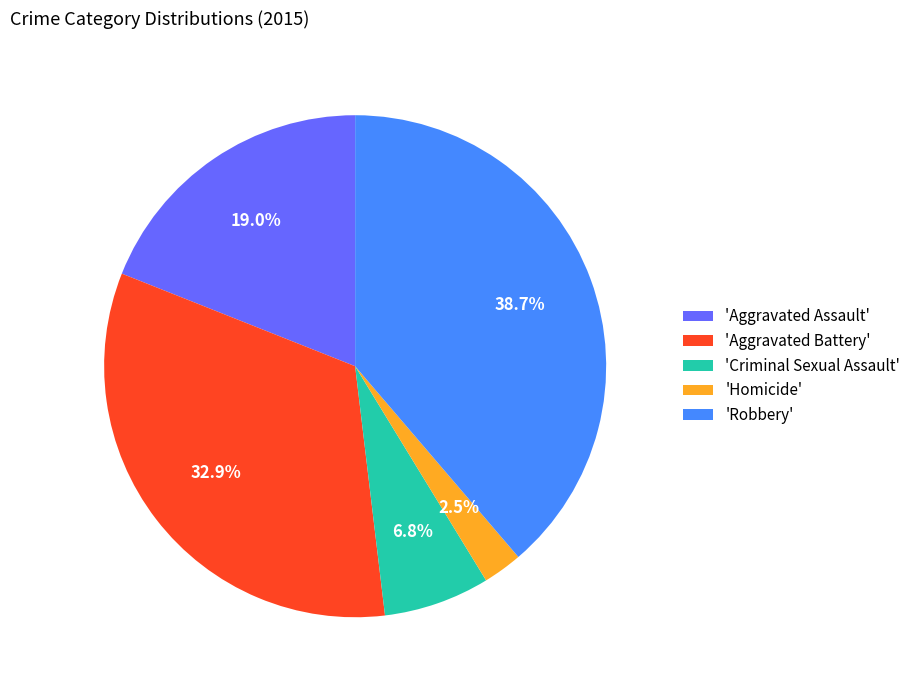

Which category has the biggest portion of the pie?

'Robbery'